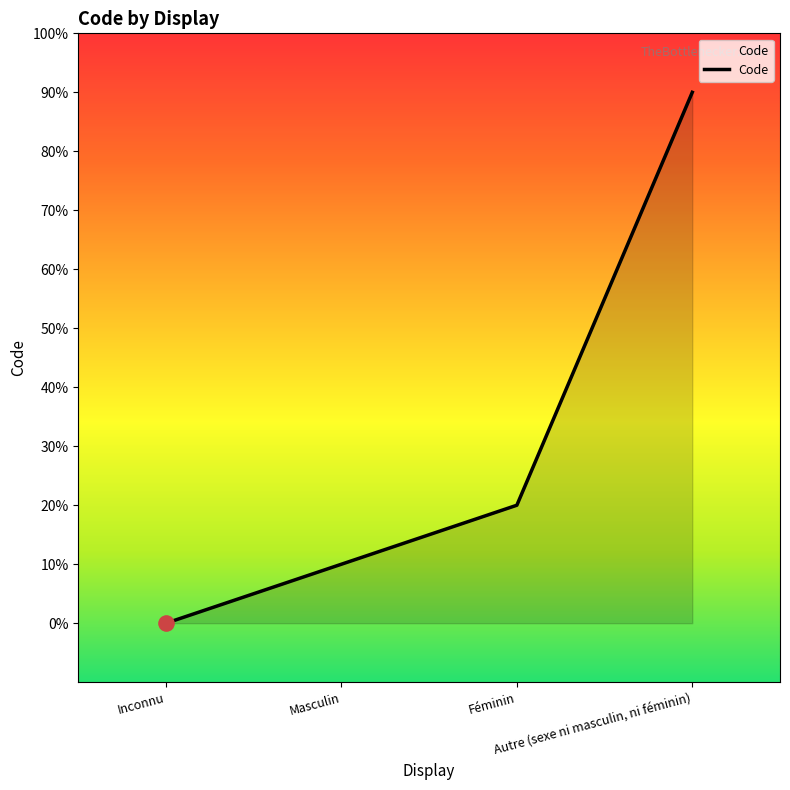

Which has a higher value, Inconnu or Féminin?

Féminin